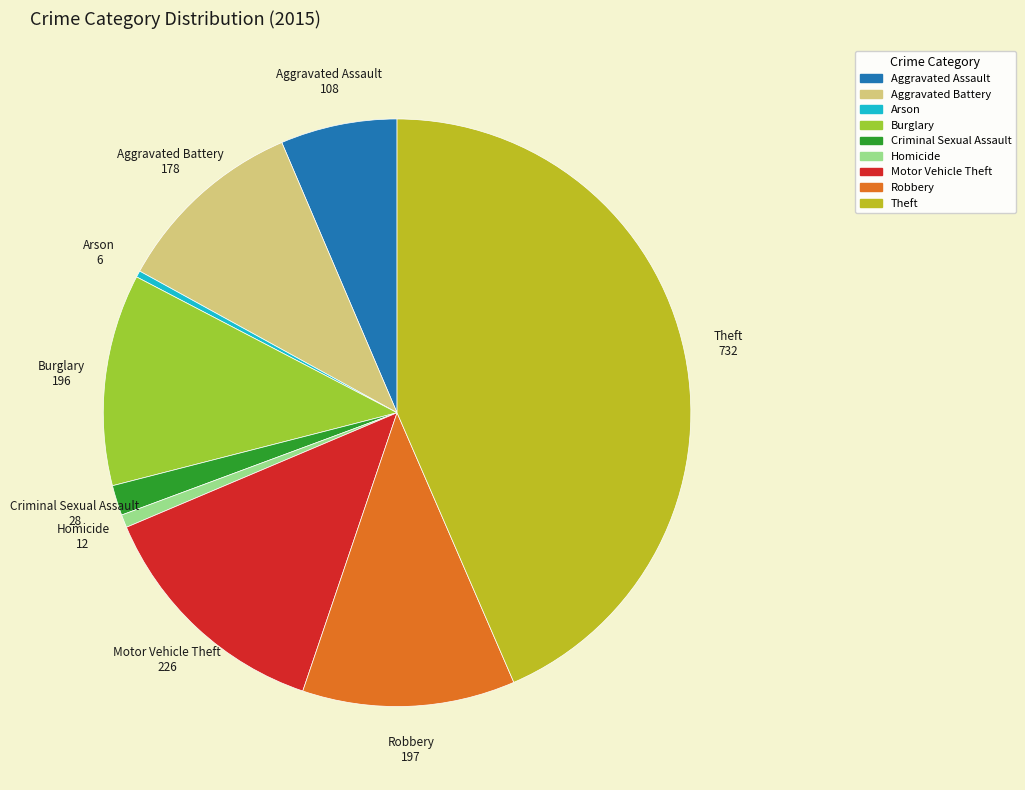

Approximately how many times larger is the value at Motor Vehicle Theft compared to Aggravated Assault?

2.1